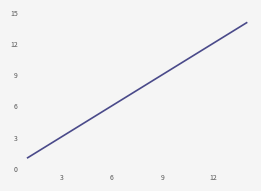

What is the greatest value displayed?

14